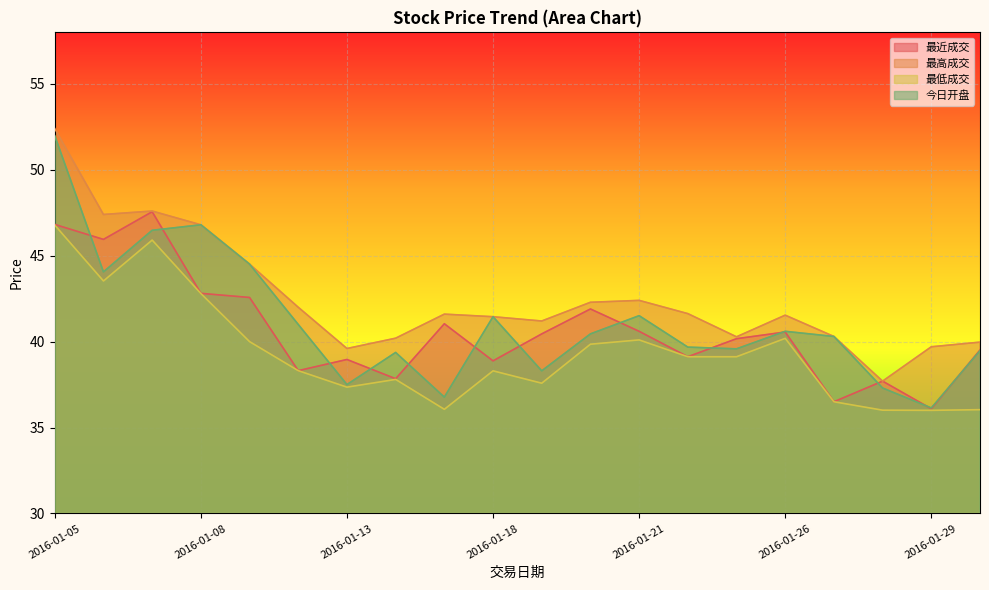

Reading left to right, list all the values displayed in this chart.

最近成交: 46.8	46.0	47.6	42.8	42.6	38.3	39.0	37.8	41.0	38.9	40.5	41.9	40.6	39.1	40.2	40.6	36.5	37.7	36.1	39.5
最高成交: 52.4	47.4	47.6	46.8	44.5	42.0	39.6	40.2	41.6	41.5	41.2	42.3	42.4	41.6	40.3	41.5	40.3	37.7	39.7	40.0
最低成交: 46.8	43.5	45.9	42.8	40.0	38.3	37.4	37.8	36.1	38.3	37.6	39.9	40.1	39.1	39.1	40.2	36.5	36.0	36.0	36.0
今日开盘: 52.0	44.1	46.5	46.8	44.5	41.0	37.5	39.4	36.8	41.5	38.3	40.5	41.5	39.7	39.6	40.6	40.3	37.3	36.1	39.5